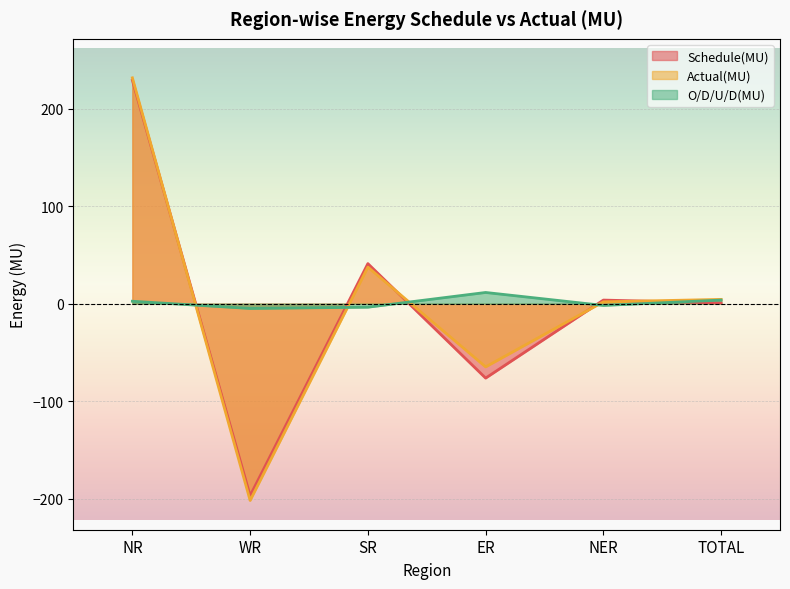

What is the difference between the Schedule(MU) values at ER and TOTAL?

77.0